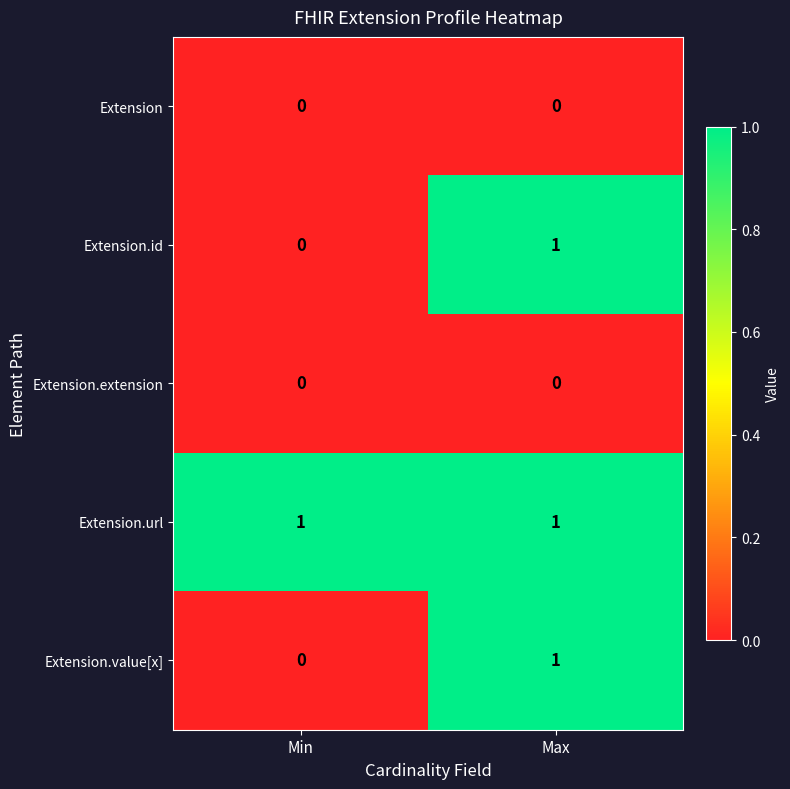

Which series has the largest total across all categories?

Extension.url